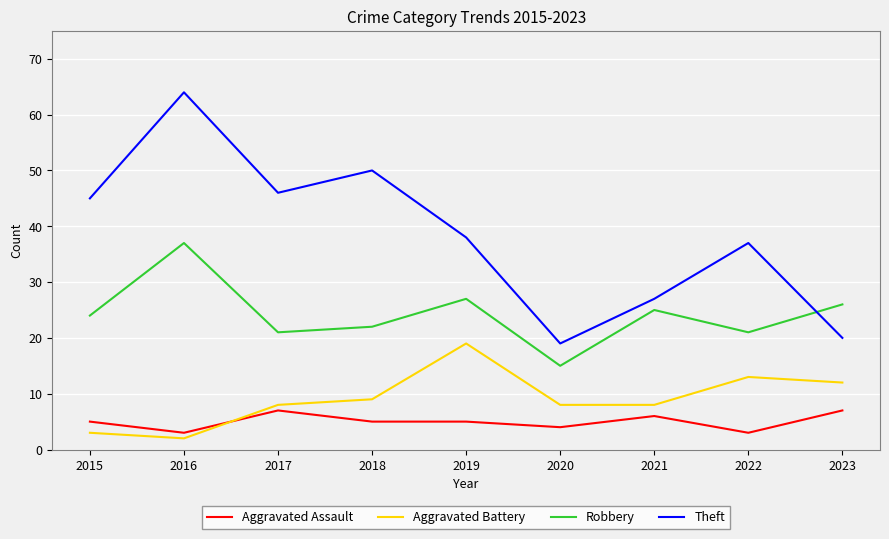

The value of Robbery at 2016 is 53. True or false?

False